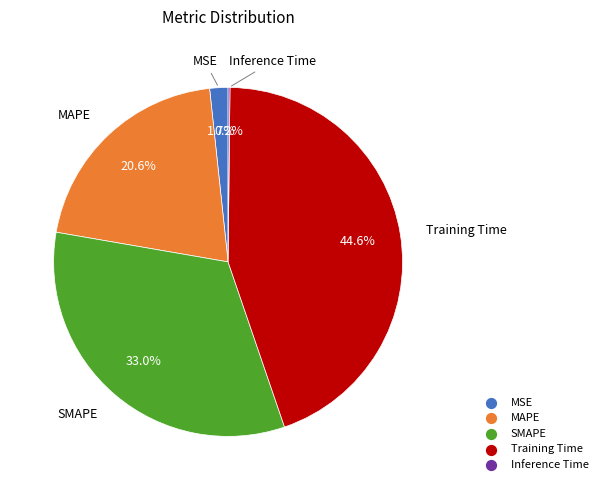

What percentage is NOT represented by Training Time?

55.4%